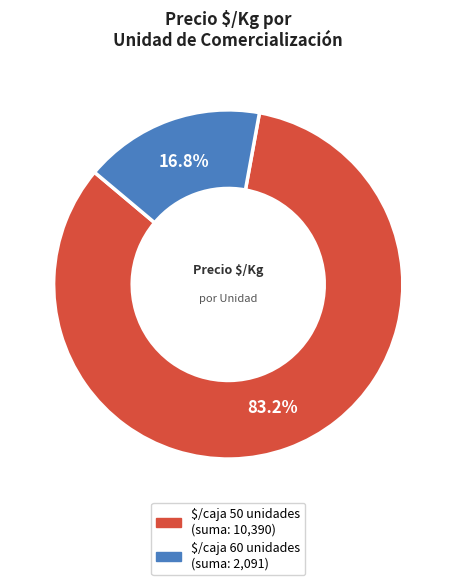

Does $/caja 60 unidades account for over 50% of the chart?

No